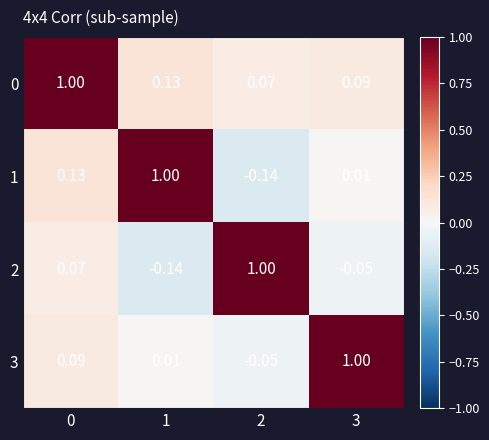

Is the value of 2 at 0 greater than the value of 3 at 0?

No